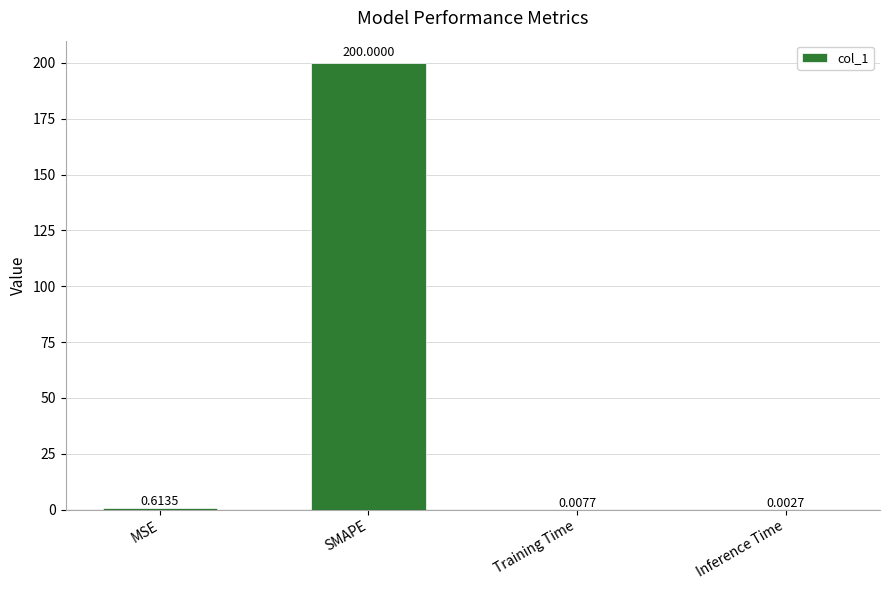

What is the sum of all values?

200.6